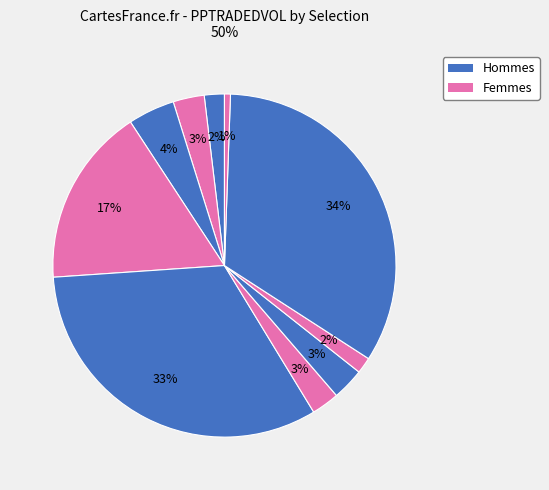

To the nearest percent, what is the average slice percentage?

10%